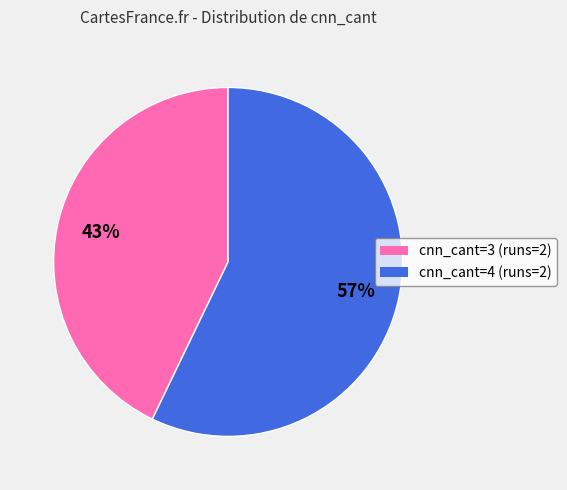

To the nearest percent, what portion does cnn_cant=3 (runs=2) represent?

43%